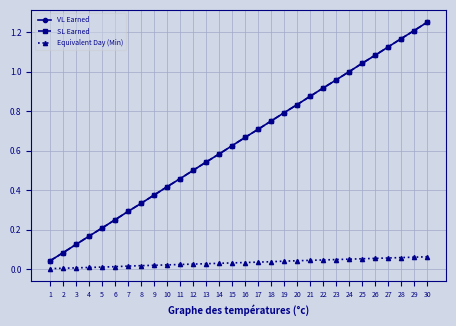

True or false: SL Earned and VL Earned intersect in this chart.

False